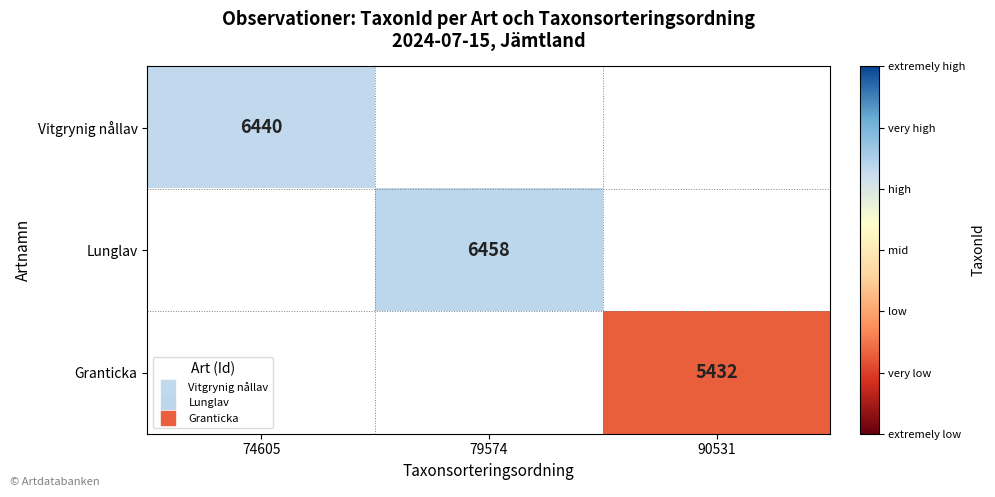

What is the minimum value shown in the chart?

5432.0